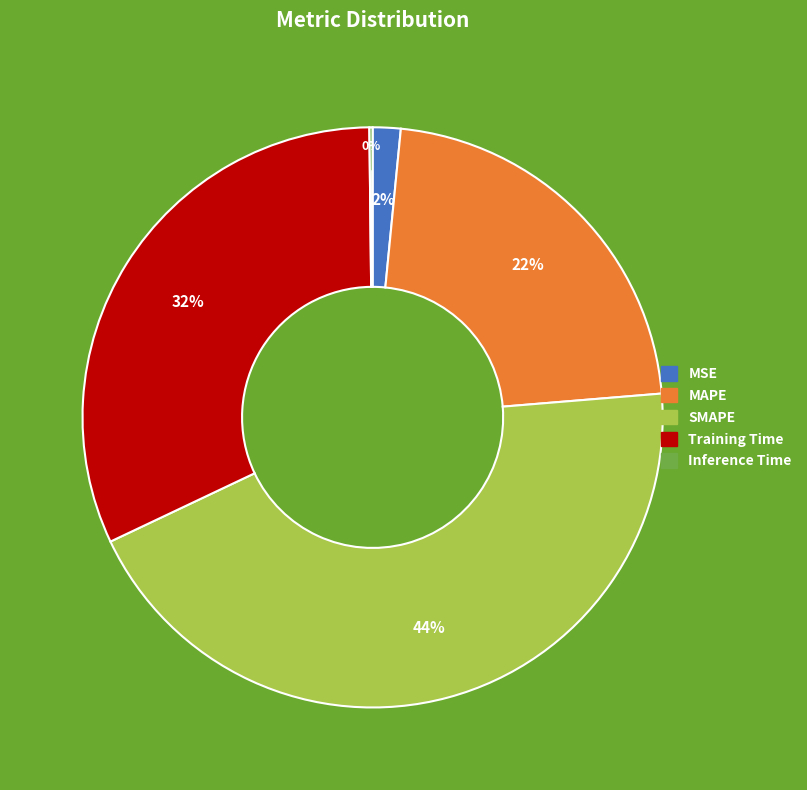

Between MAPE and SMAPE, which is larger?

SMAPE